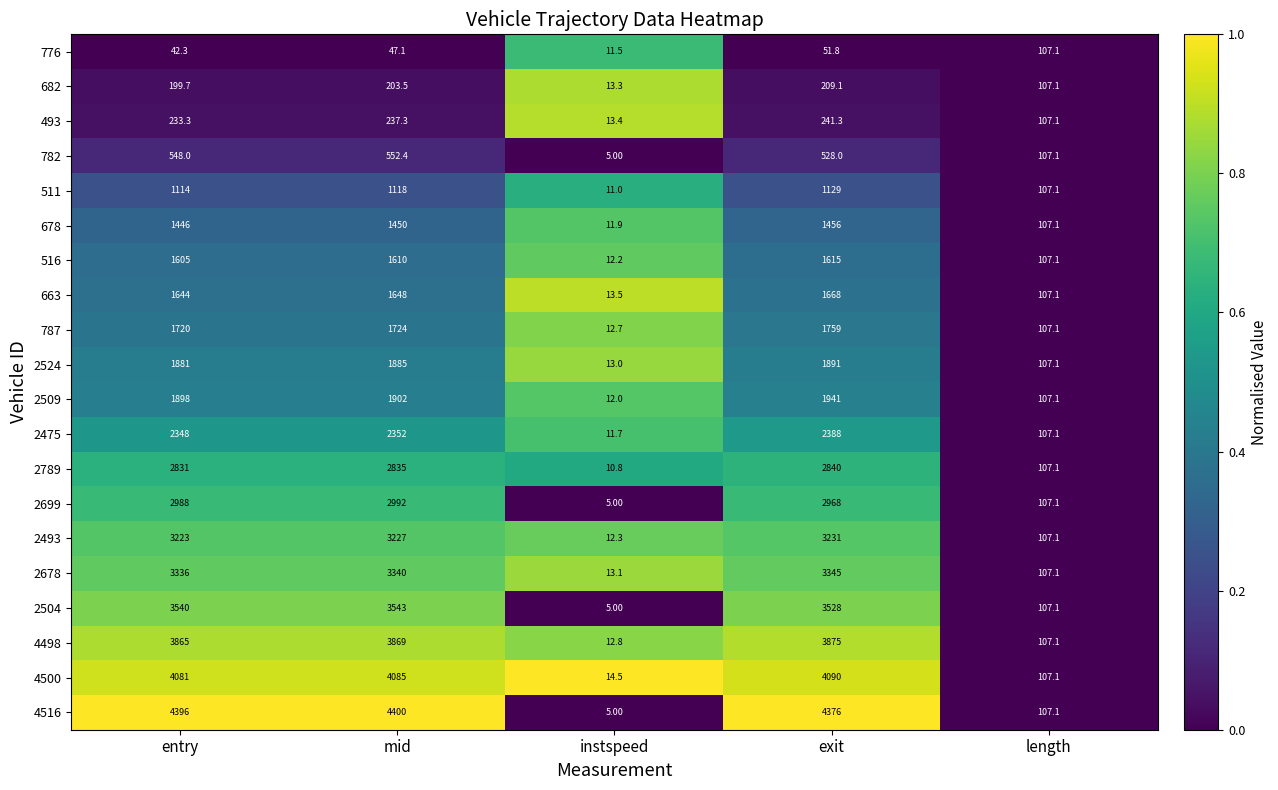

Rank the series at mid from lowest to highest value.

776, 682, 493, 782, 511, 678, 516, 663, 787, 2524, 2509, 2475, 2789, 2699, 2493, 2678, 2504, 4498, 4500, 4516